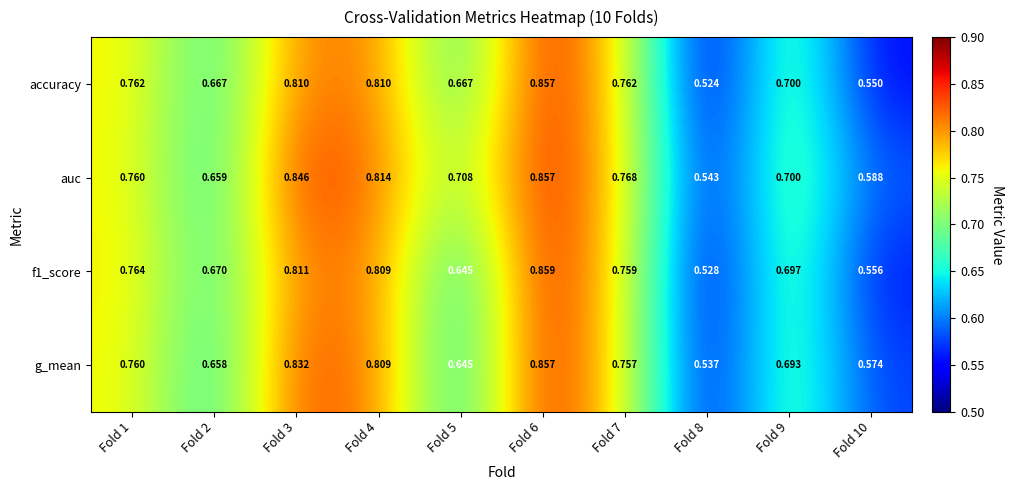

Between Fold 6 and Fold 9, which series saw the biggest shift?

g_mean